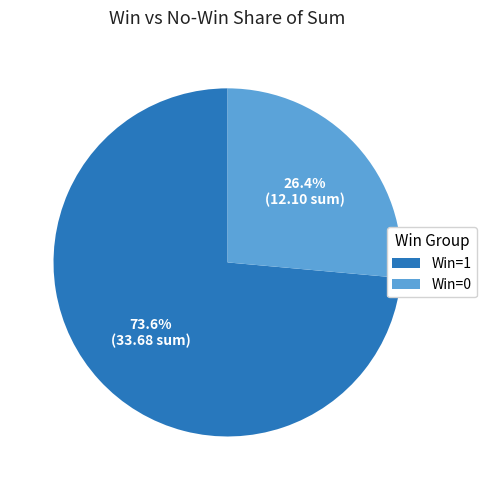

What portion of the pie excludes Win=1?

26.4%